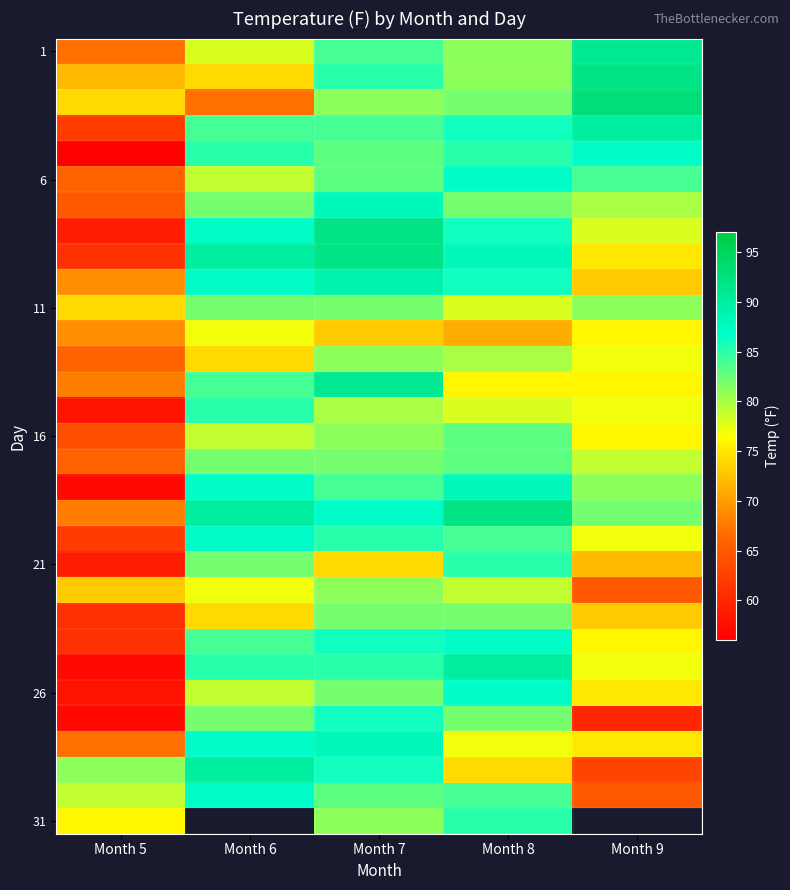

What is the difference between the 31 values at Month 7 and Month 8?

4.0